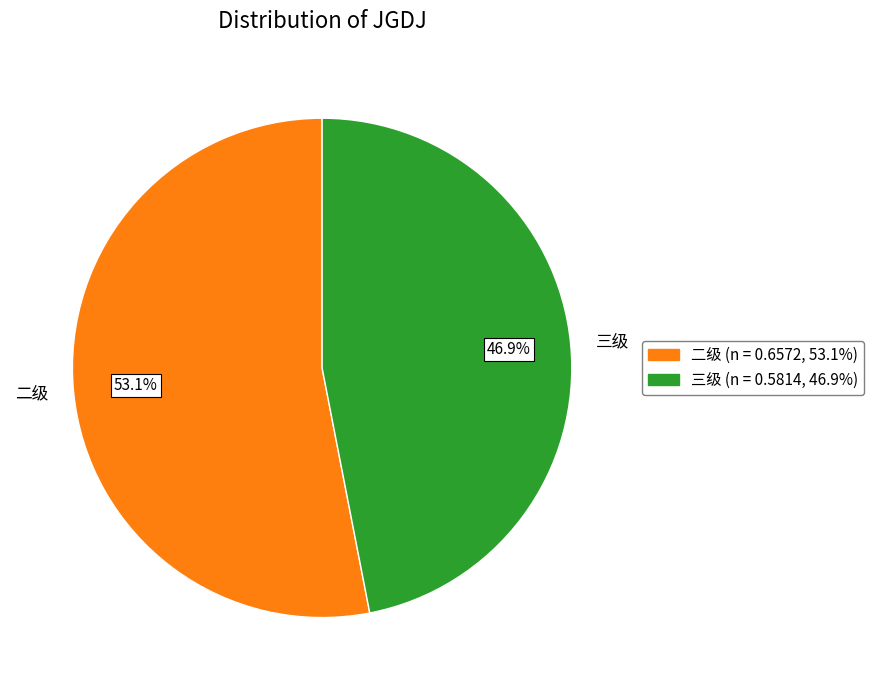

To the nearest percent, what is the difference between the largest and smallest slice percentages?

6%